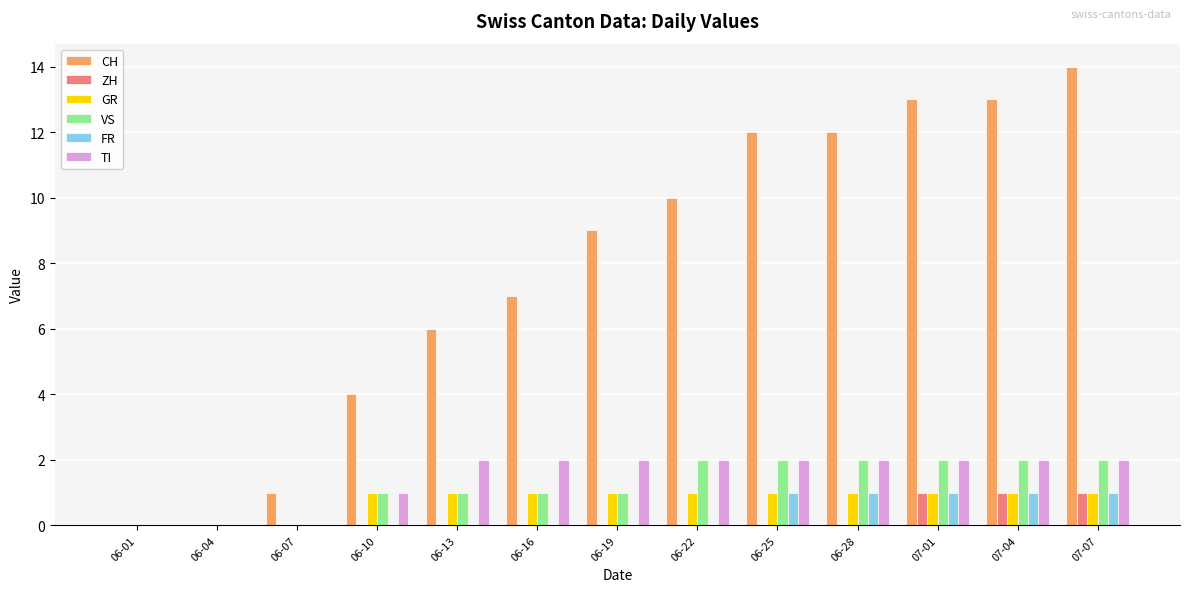

Which series has the largest total across all categories?

CH